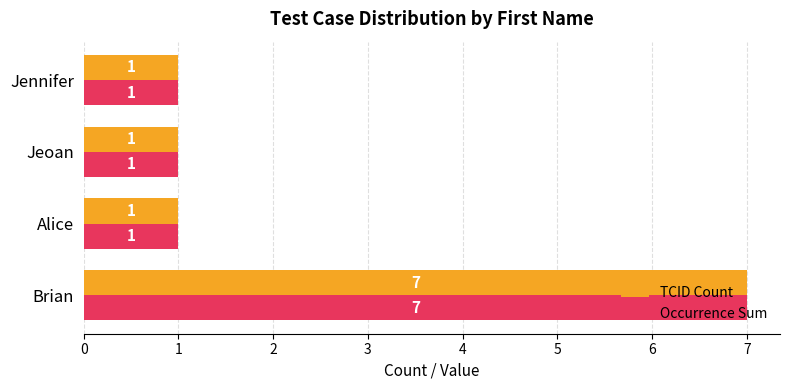

Is it true that TCID Count equals 2 at Alice?

False